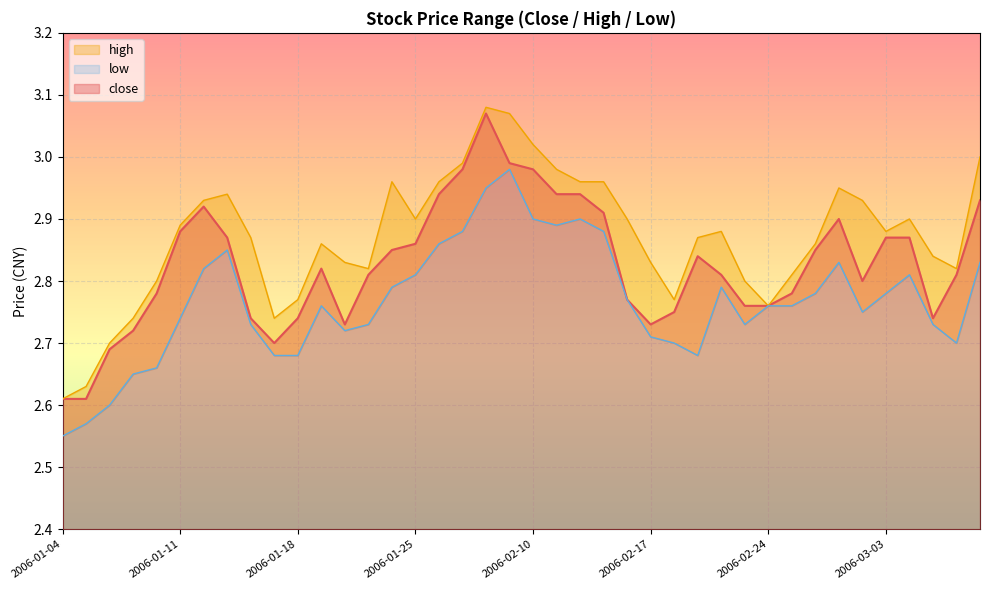

Which series has the largest total across all categories?

high